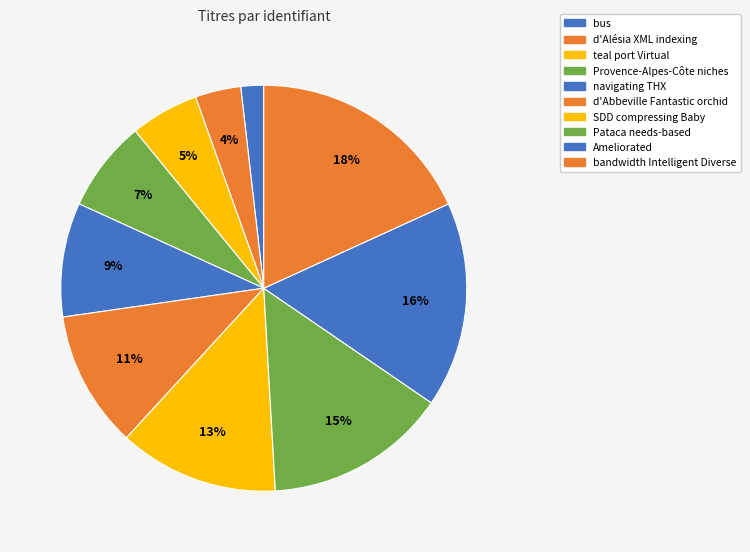

Count the number of slices in the pie.

10